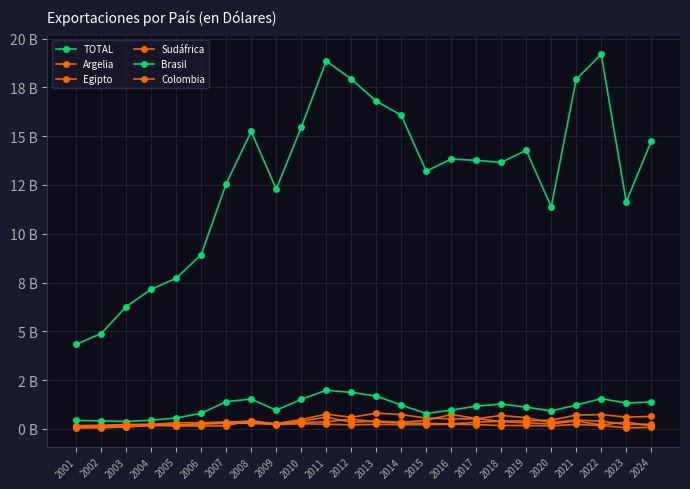

What is the average value of the Sudáfrica series?

0.2